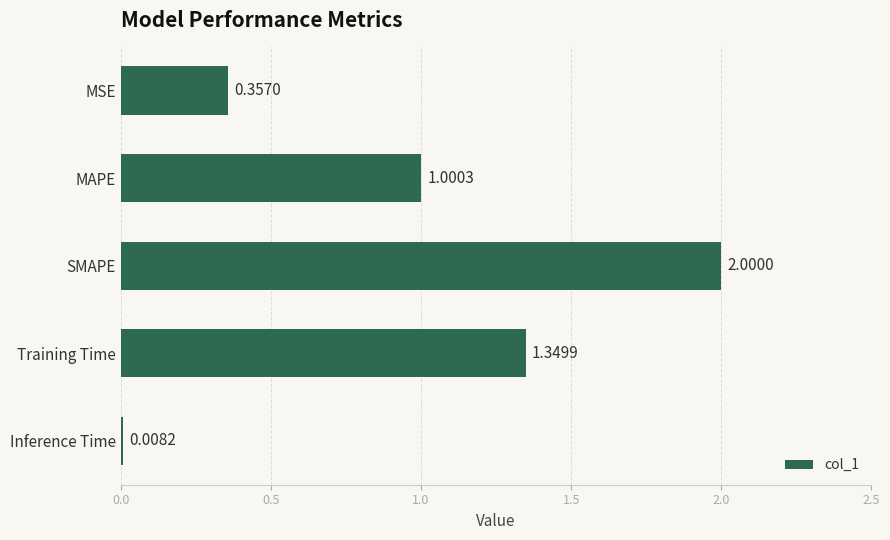

At which label is the value closest to 1?

MAPE